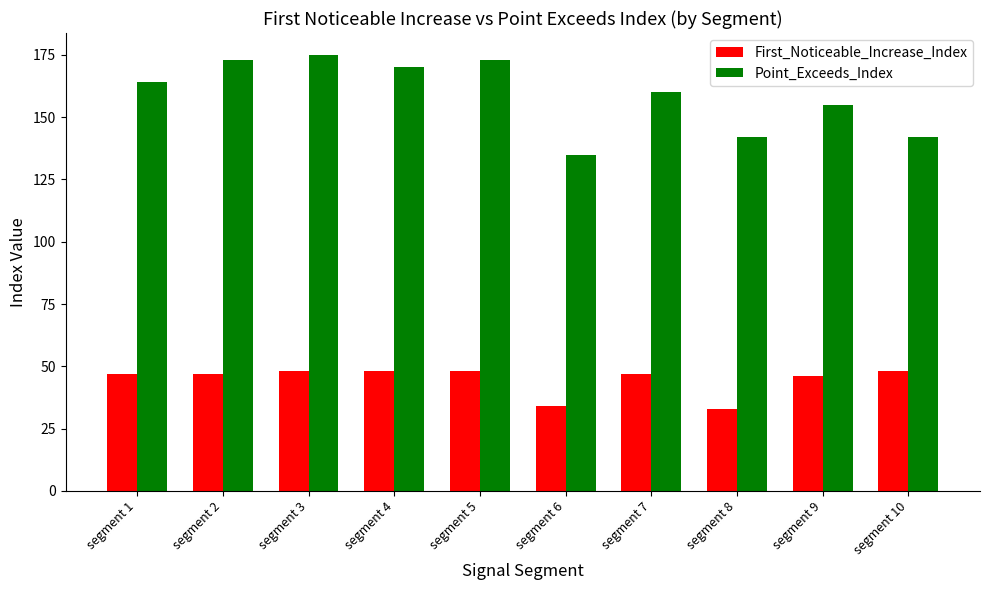

How many groups of bars are there?

10